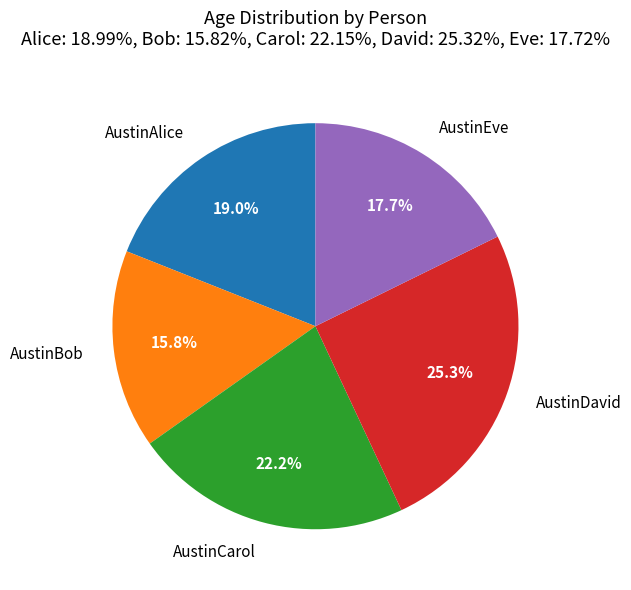

What percentage is NOT represented by AustinBob?

84.2%